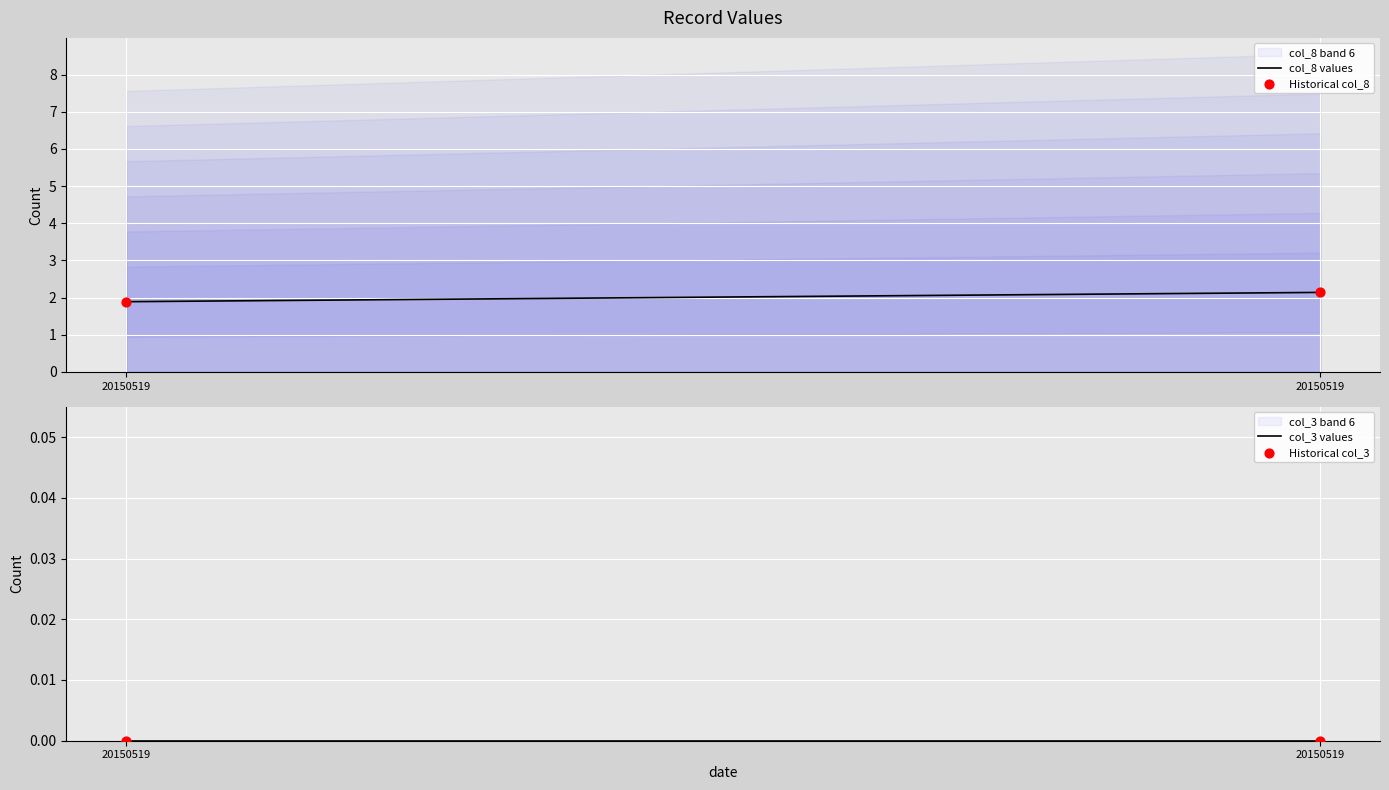

Which series has the largest Y range (max minus min)?

col_8 values